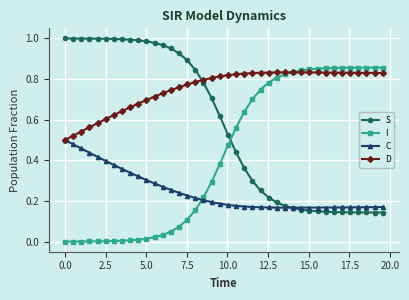

What are all the series names shown in the legend?

S, I, C, D